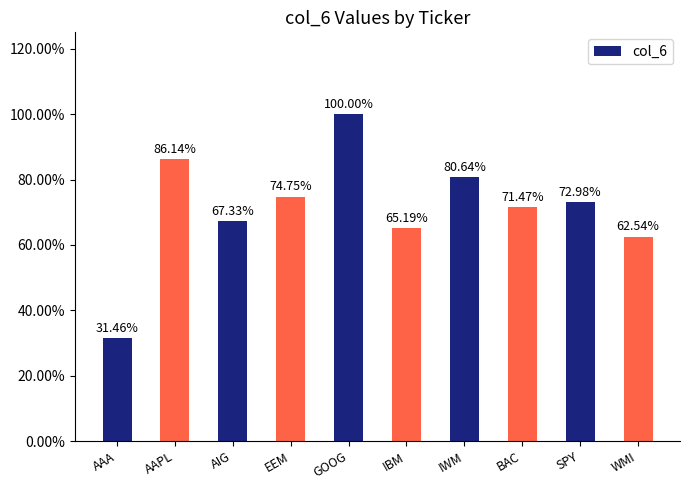

Does the chart contain any negative values?

No